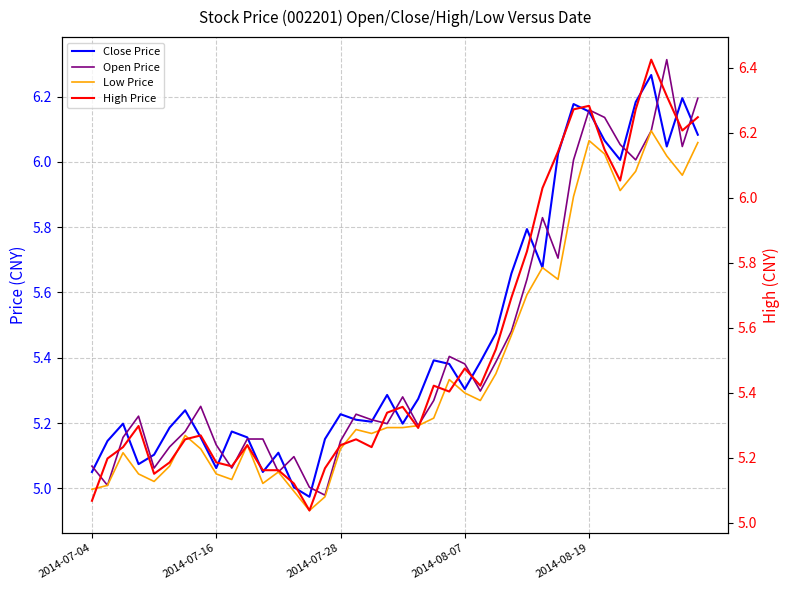

What is the sum of all High Price values?

221.8